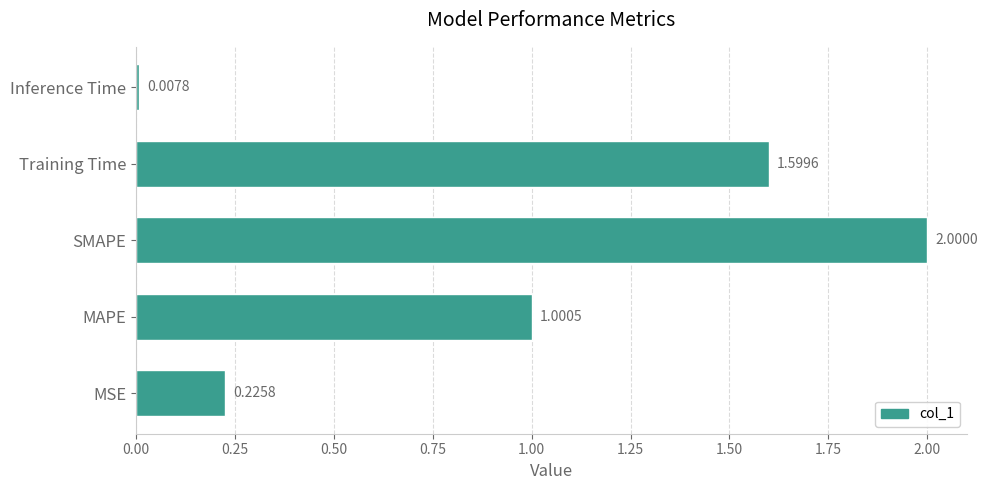

Which label corresponds to the largest value in the chart?

SMAPE